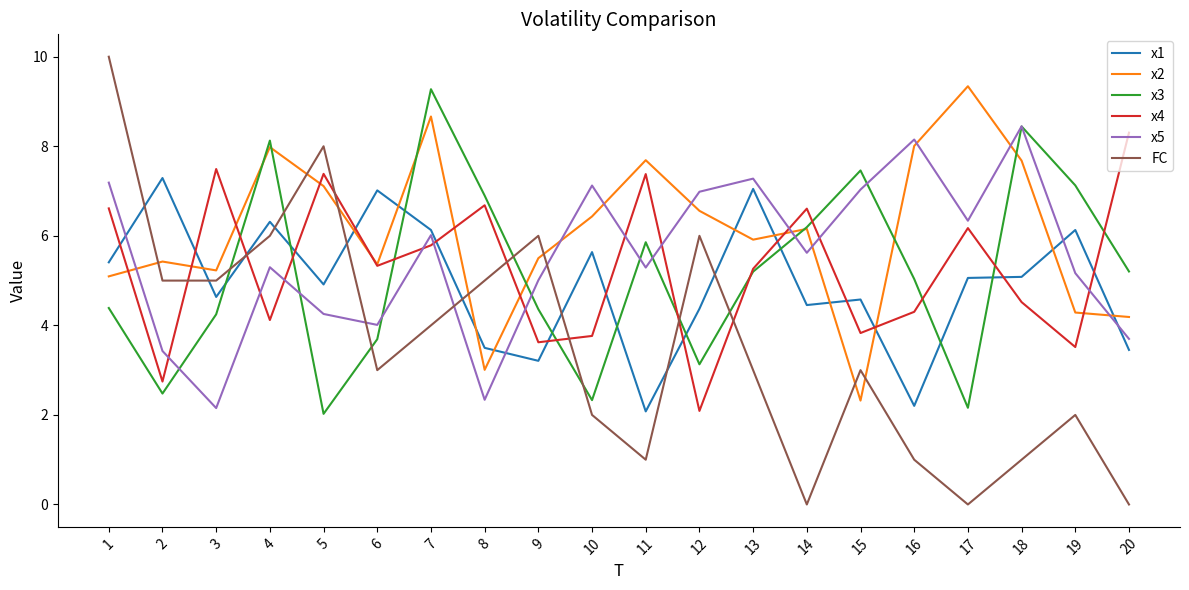

Which series changed the most between 8 and 10?

x5